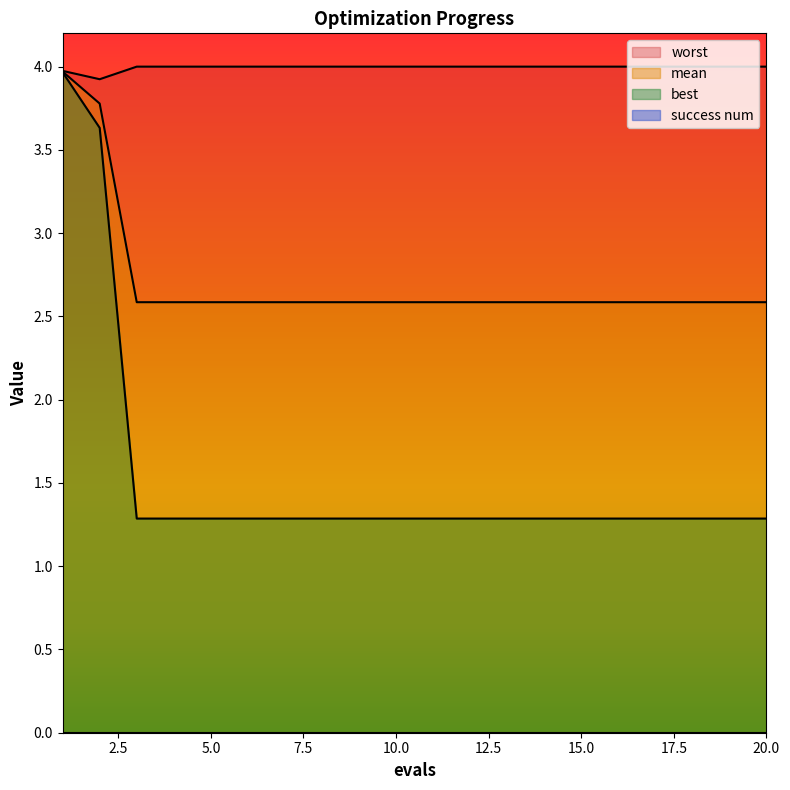

What is the value of the worst point at the 2nd from the left?

3.9